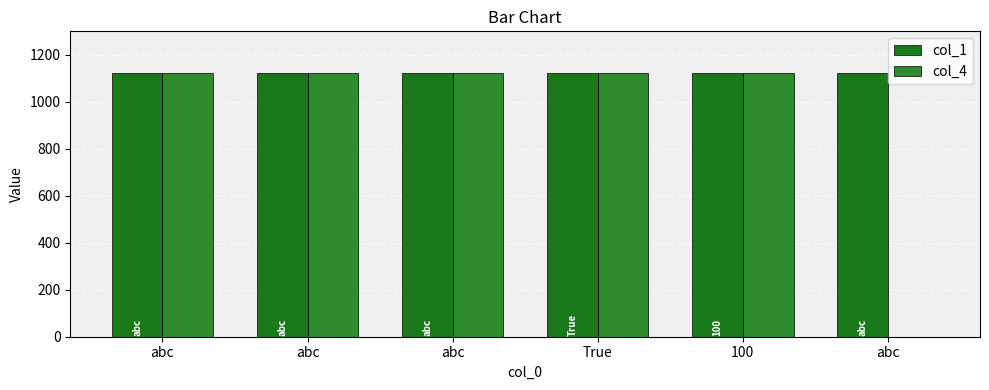

What is the value of the col_1 bar at the 4th from the left?

1122